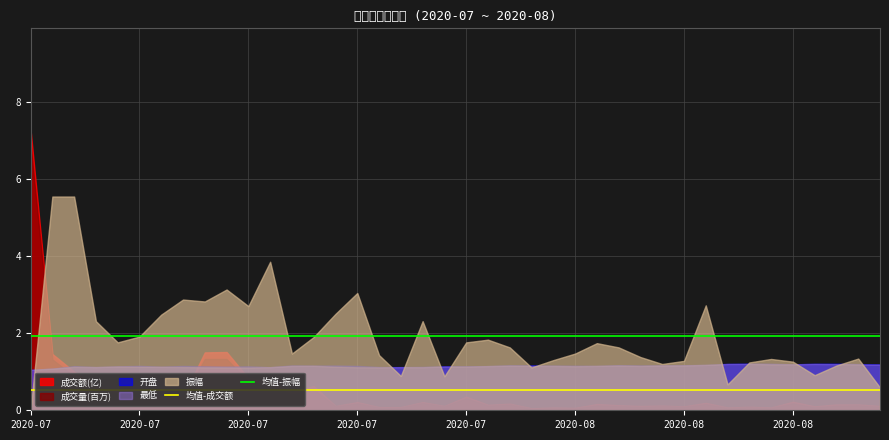

What value does the 均值-振幅 series have at 23?

1.9